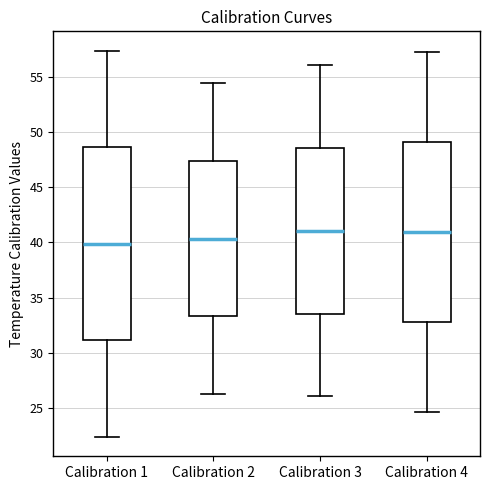

Reading left to right, read every box against the y-axis: the position of its median line, the range the box covers, and the ends of its whiskers. The values are not printed on the chart, so give them approximately, as read against the axis.

Calibration 1: median 40.0, box 31.0 to 48.5, whiskers 22.5 to 57.5
Calibration 2: median 40.5, box 33.5 to 47.5, whiskers 26.5 to 54.5
Calibration 3: median 41.0, box 33.5 to 48.5, whiskers 26.0 to 56.0
Calibration 4: median 41.0, box 33.0 to 49.0, whiskers 24.5 to 57.5